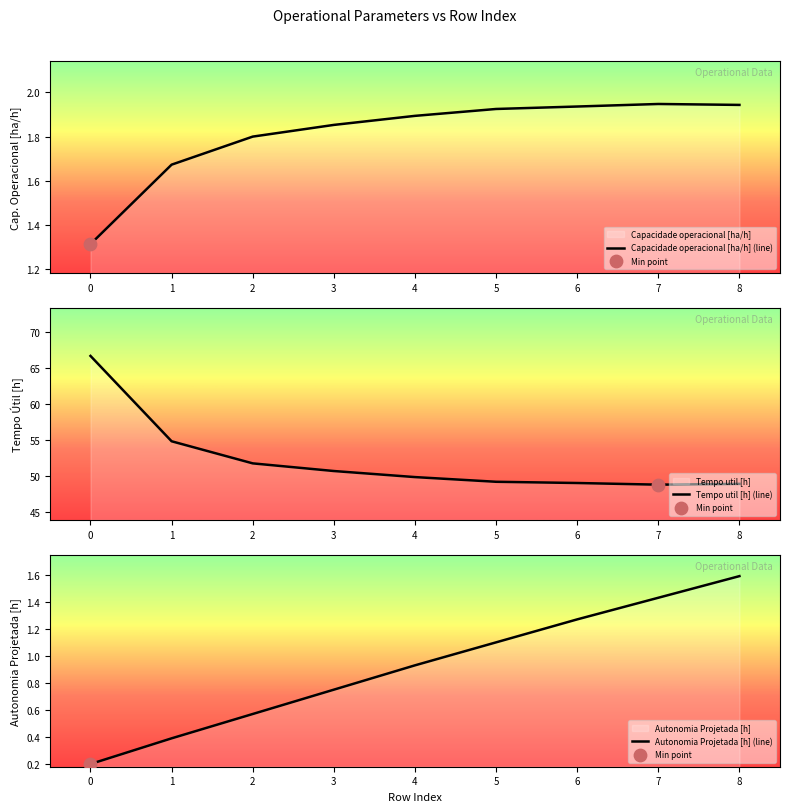

Which series has the widest spread of Y values?

Tempo util [h]